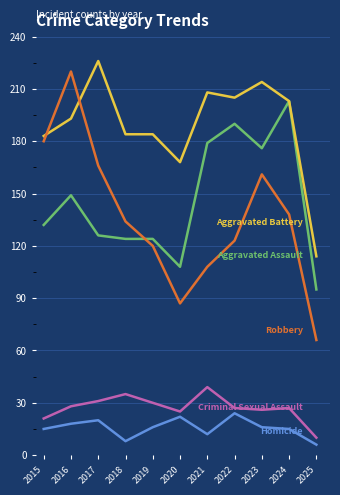

What is the total value across all series at 2025?

291